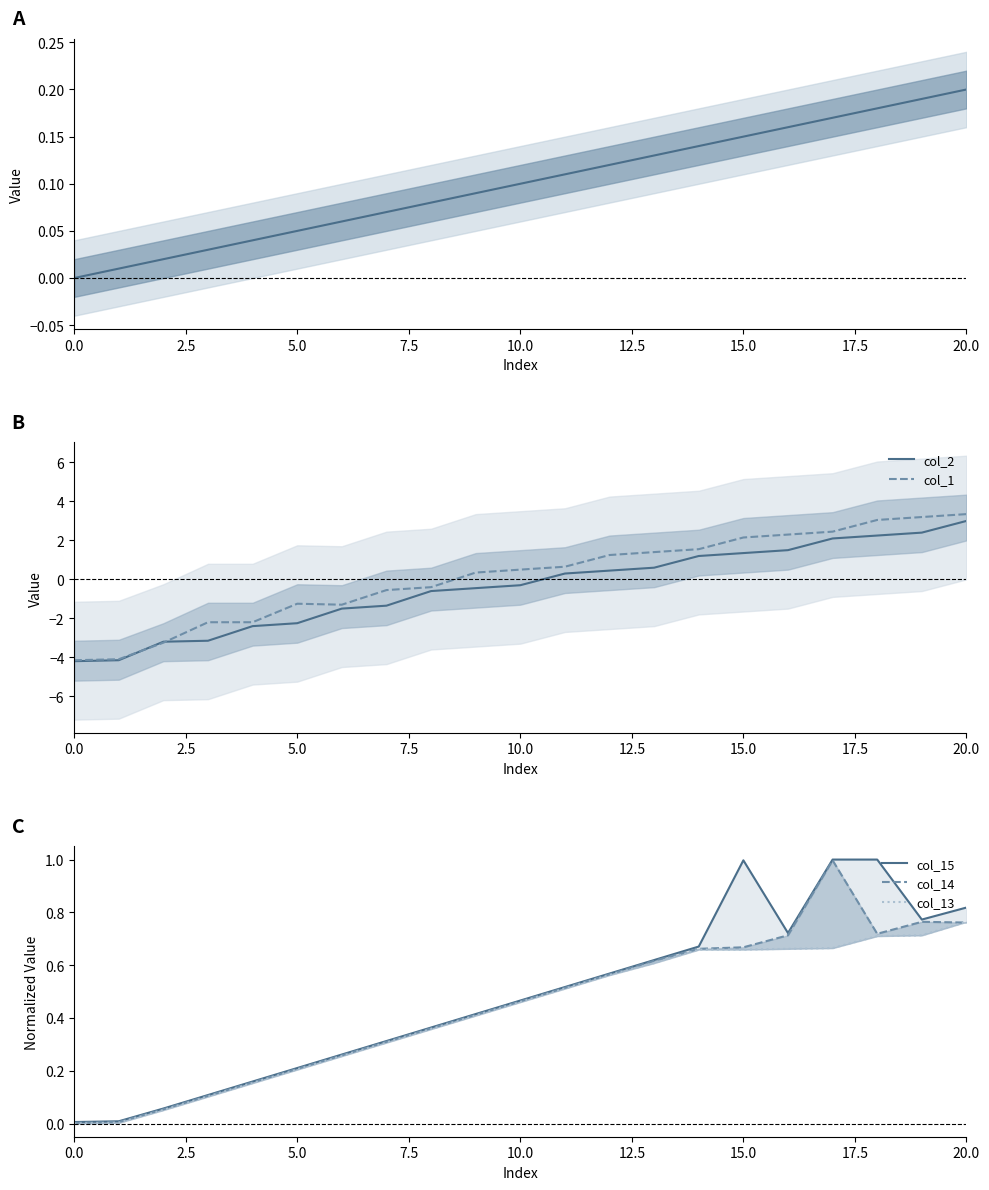

Which series ends up on top after the final intersection of col_14 and col_1?

col_1